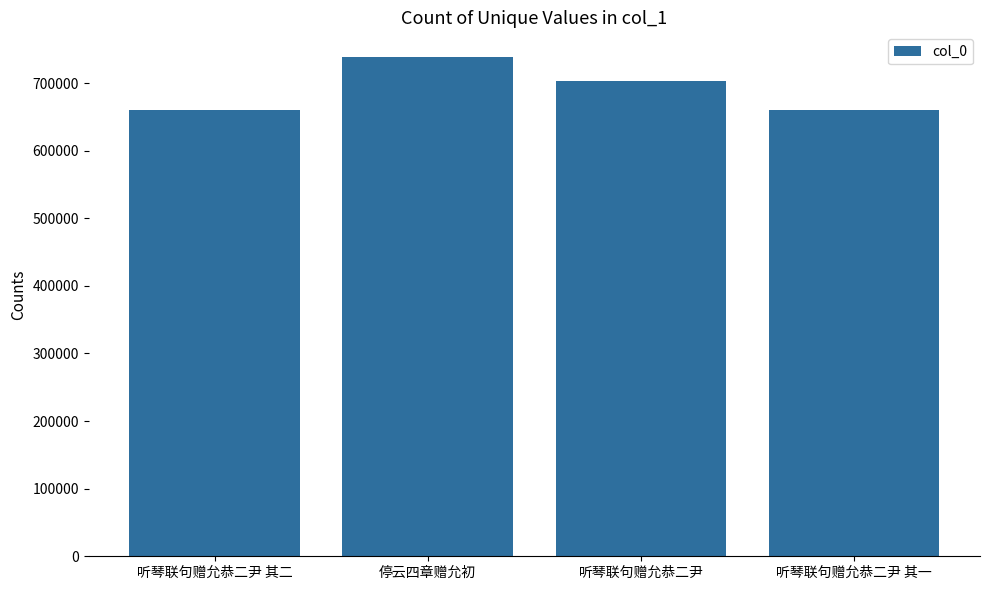

What is the minimum value shown in the chart?

660237